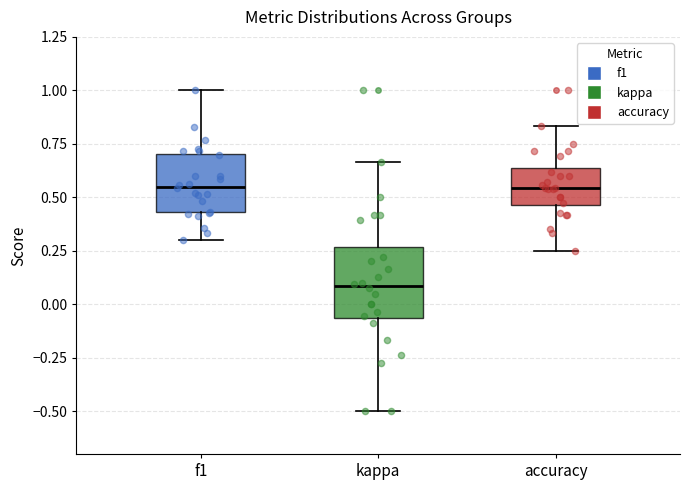

Reading left to right, read every box against the y-axis: the position of its median line, the range the box covers, and the ends of its whiskers. The values are not printed on the chart, so give them approximately, as read against the axis.

f1: median 0.55, box 0.45 to 0.70, whiskers 0.30 to 1.00
kappa: median 0.10, box -0.05 to 0.25, whiskers -0.50 to 0.65
accuracy: median 0.55, box 0.45 to 0.65, whiskers 0.25 to 0.85